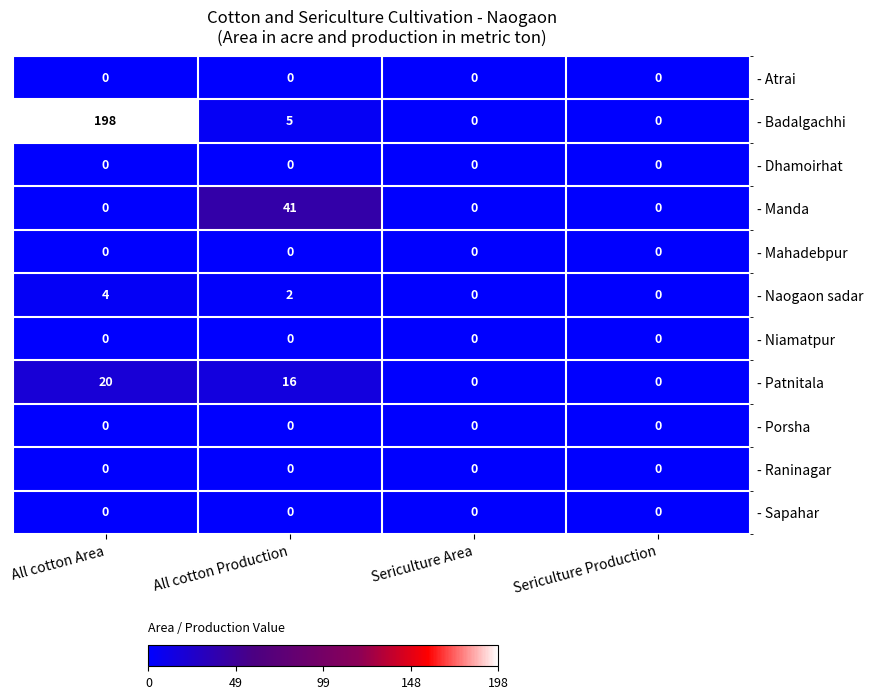

The value of - Mahadebpur at All cotton Area is 0. True or false?

True